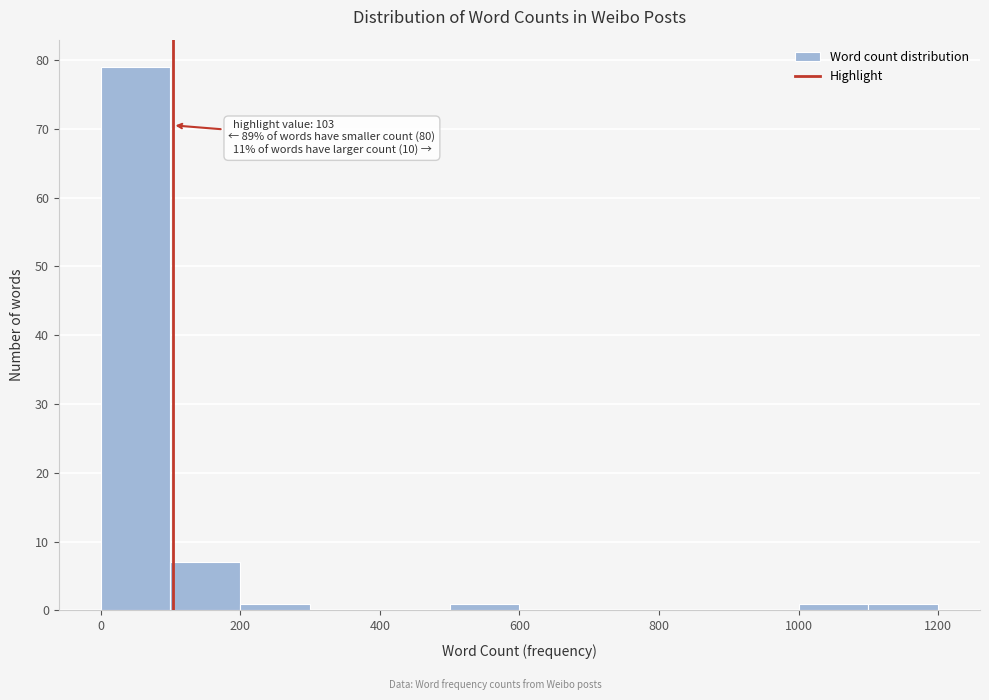

Which range on the x-axis has the tallest bar?

0 to 100